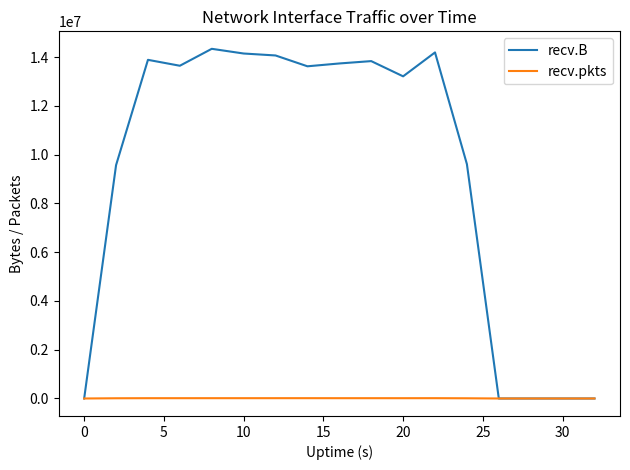

What is the maximum value shown in the chart?

14338716